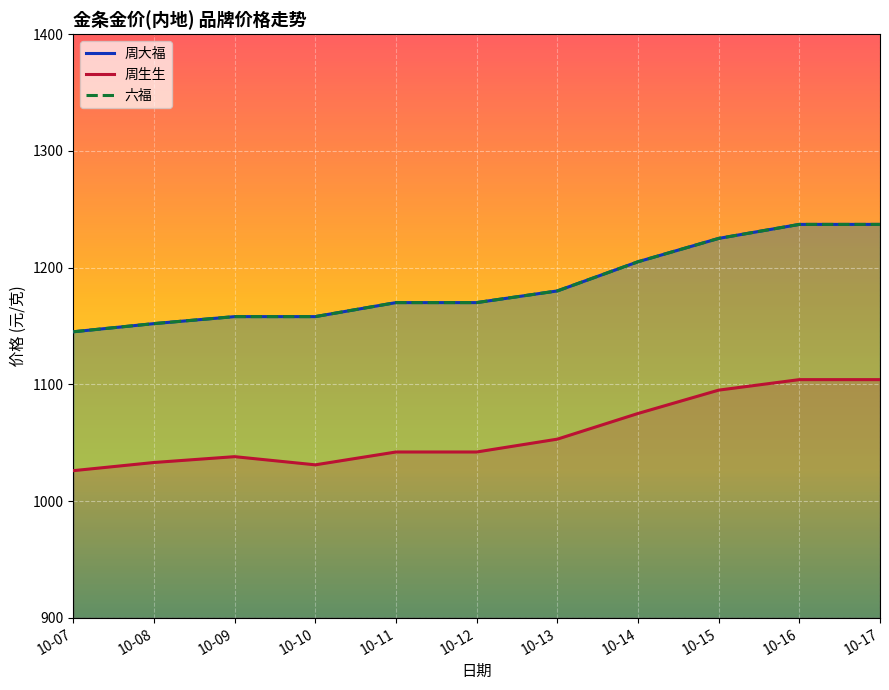

At 10-10, list the series in order from largest to smallest.

周大福, 六福, 周生生